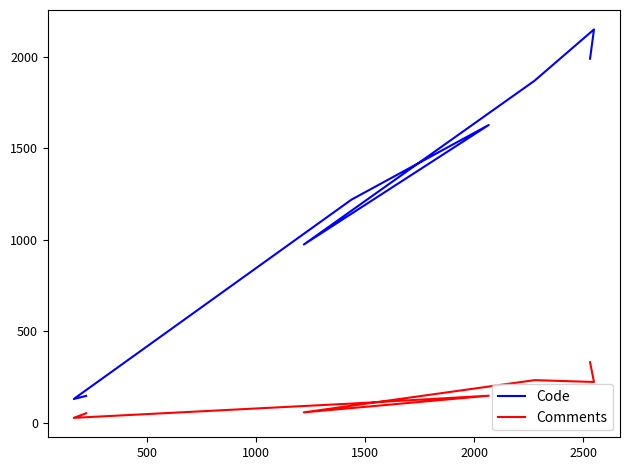

How many lines are shown in the chart?

2